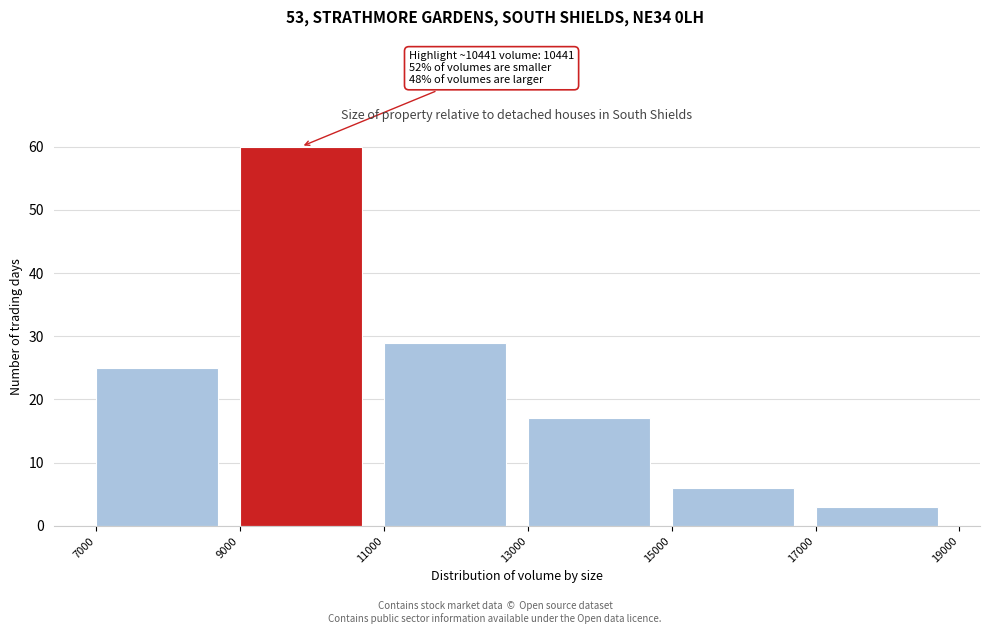

Over which range of the x-axis is the bar tallest?

9000 to 11000